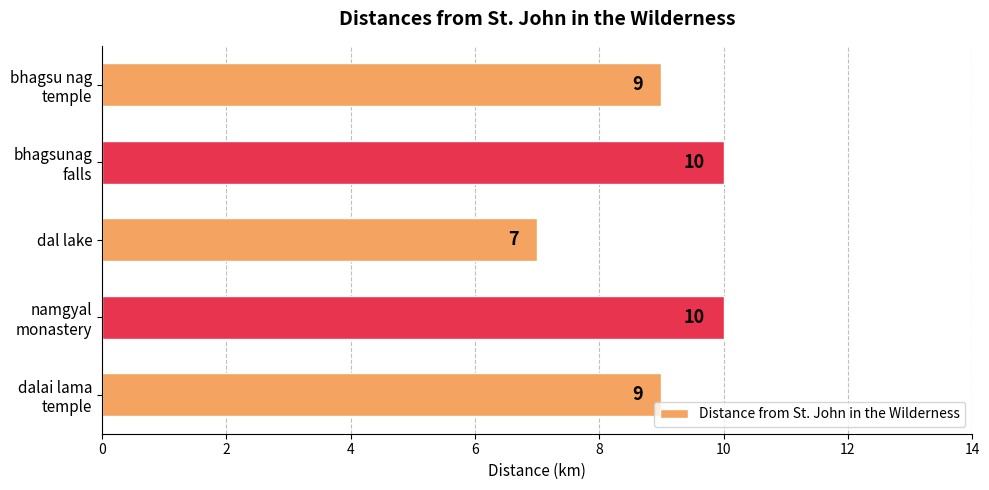

What is the sum of all values?

45